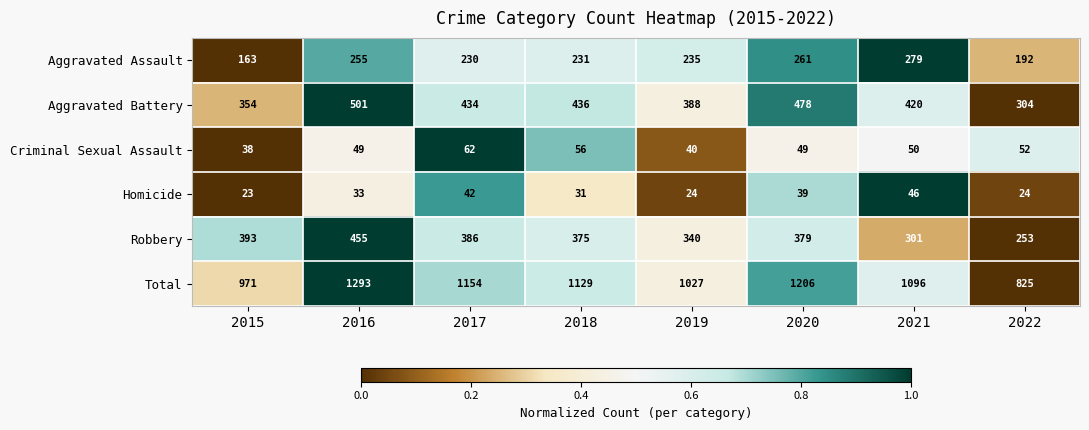

At 2021, list the series in order from smallest to largest.

Homicide, Criminal Sexual Assault, Aggravated Assault, Robbery, Aggravated Battery, Total